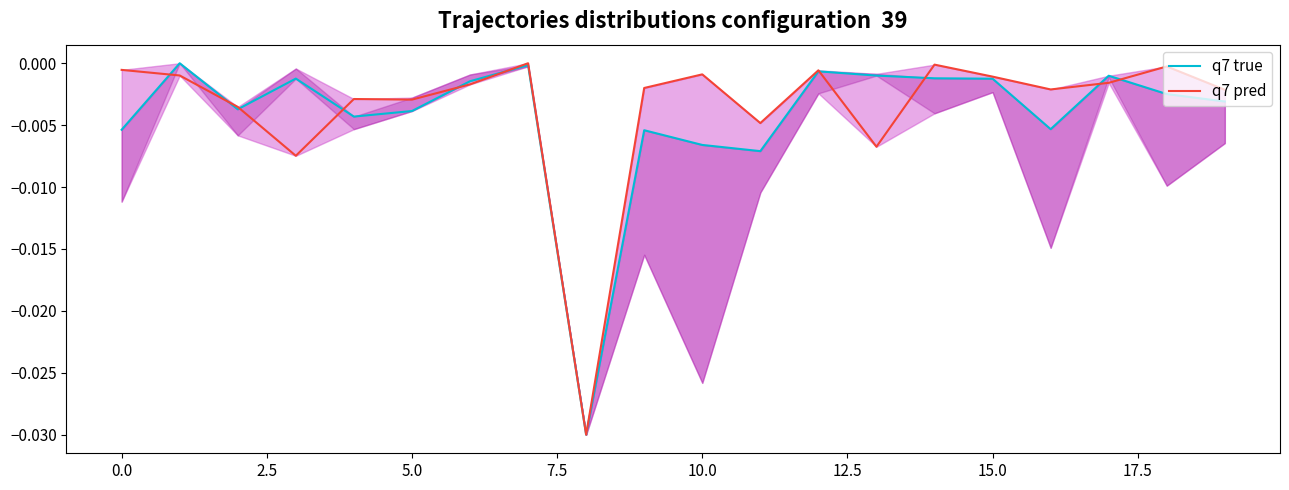

True or false: q7 true and q7 pred cross at least once.

True